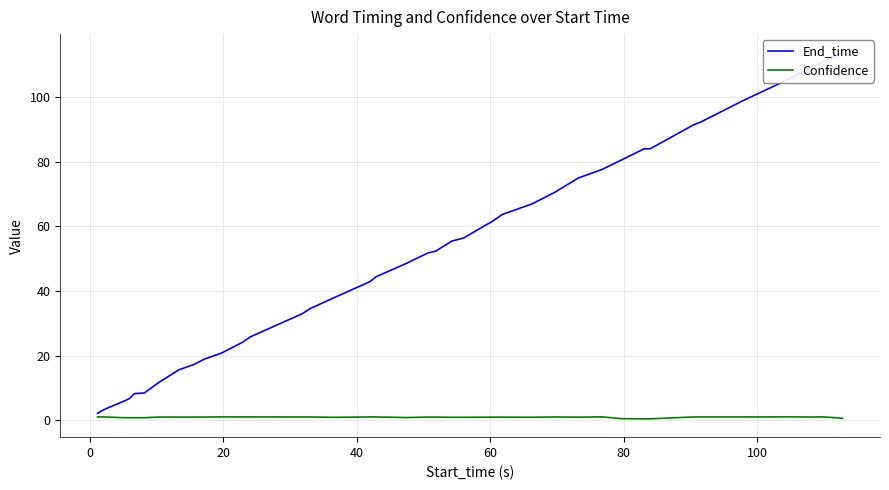

What is the sum of all End_time values?

2068.5